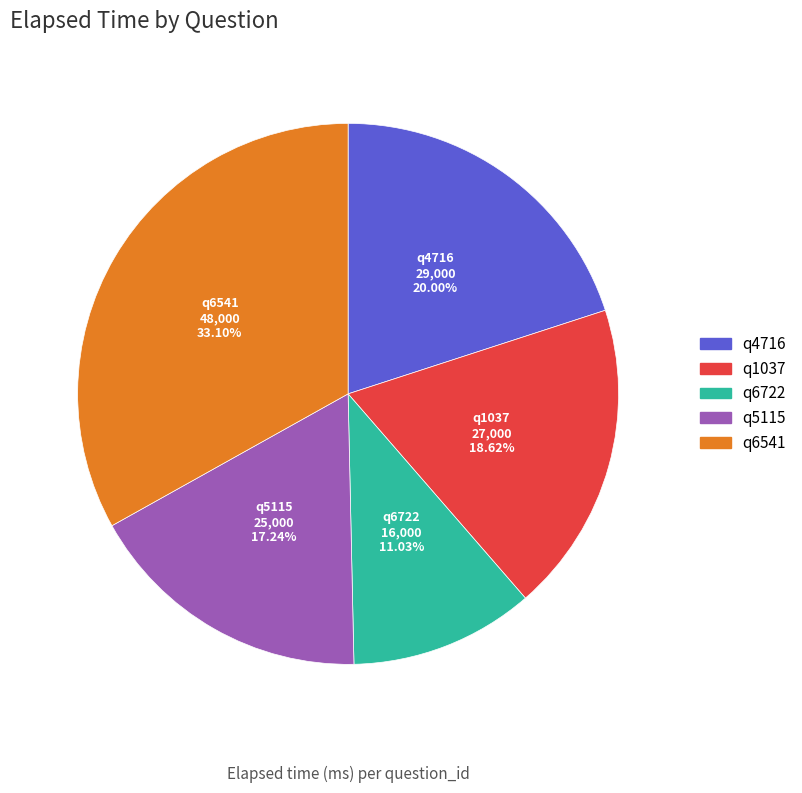

To the nearest percent, what is the difference between the q4716 and q6541 slice percentages?

13%